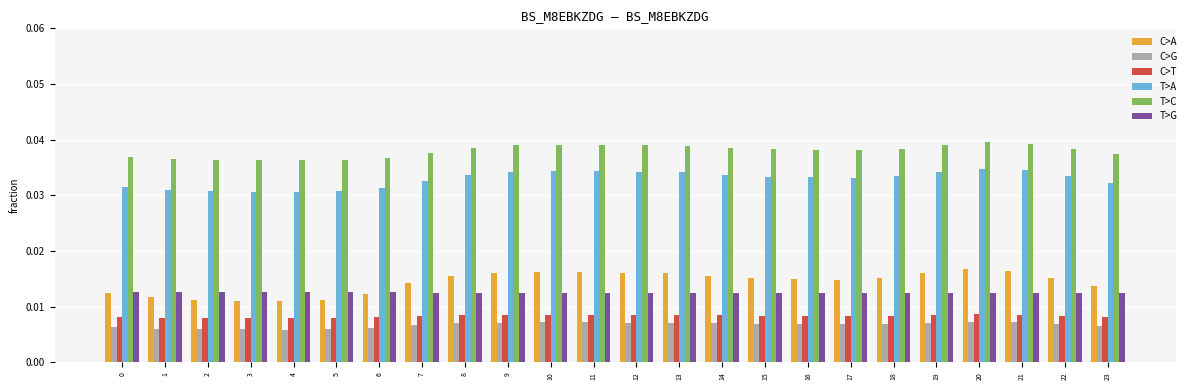

Rank the series by their maximum value, from highest to lowest.

T>C, T>A, C>A, T>G, C>T, C>G